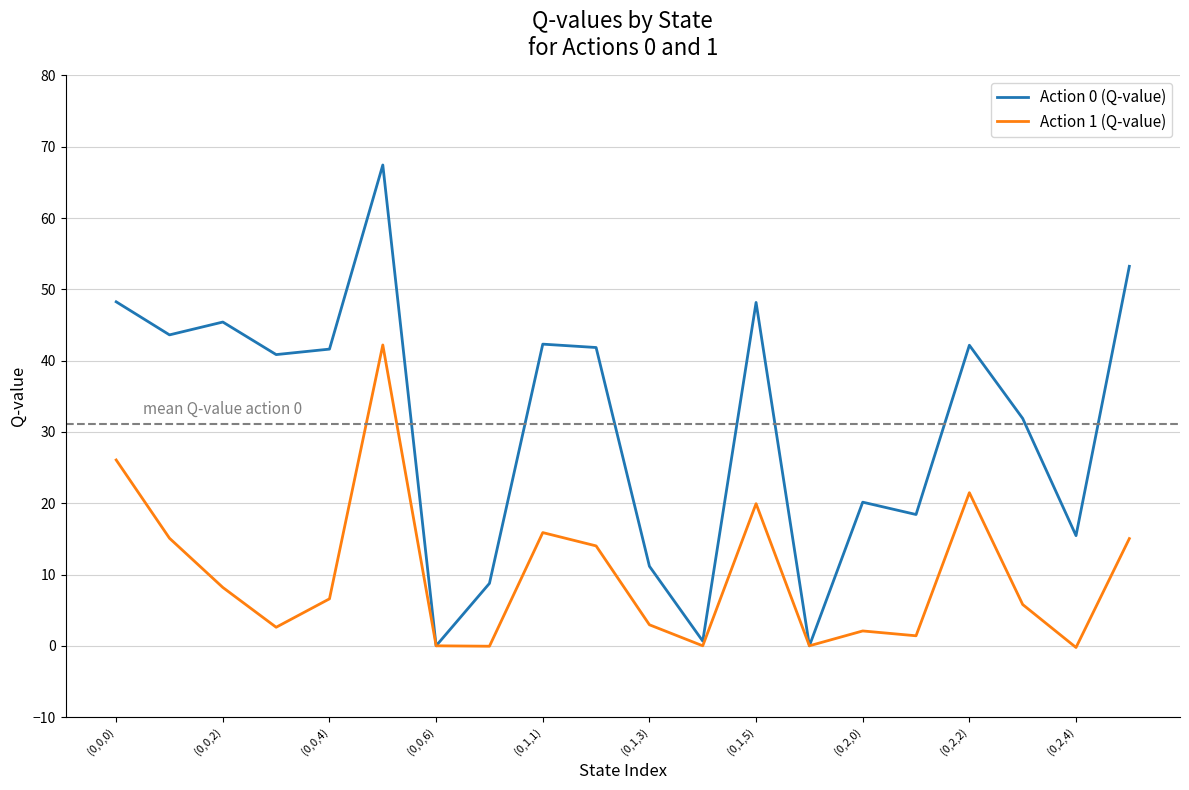

Which series has the largest range (max minus min)?

Action 0 (Q-value)